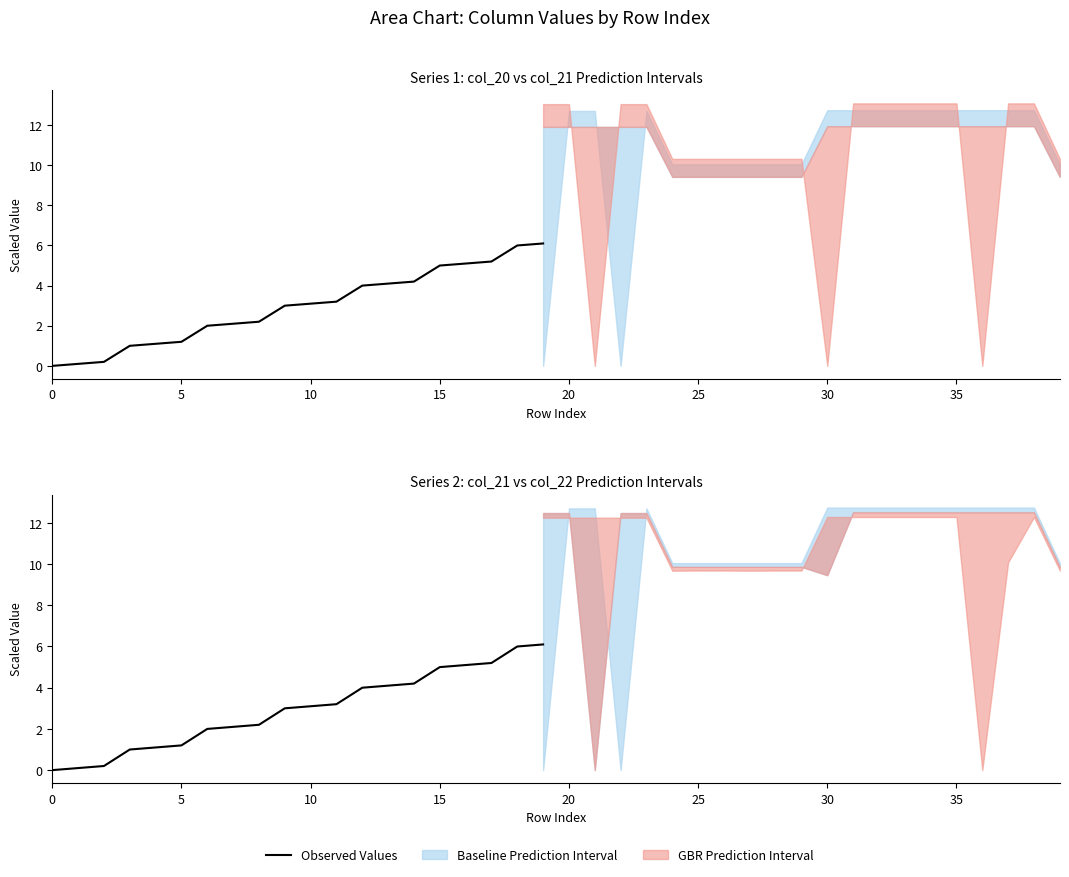

What is the change in value from 30 to 35?

+0.1